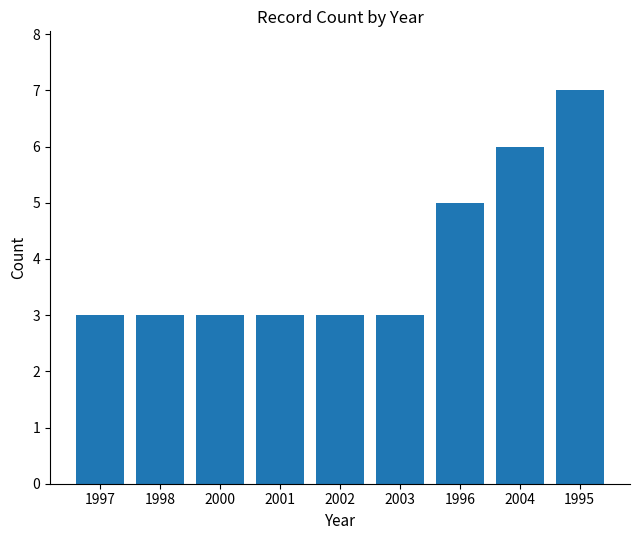

Between 1995 and 1997, which is larger?

1995